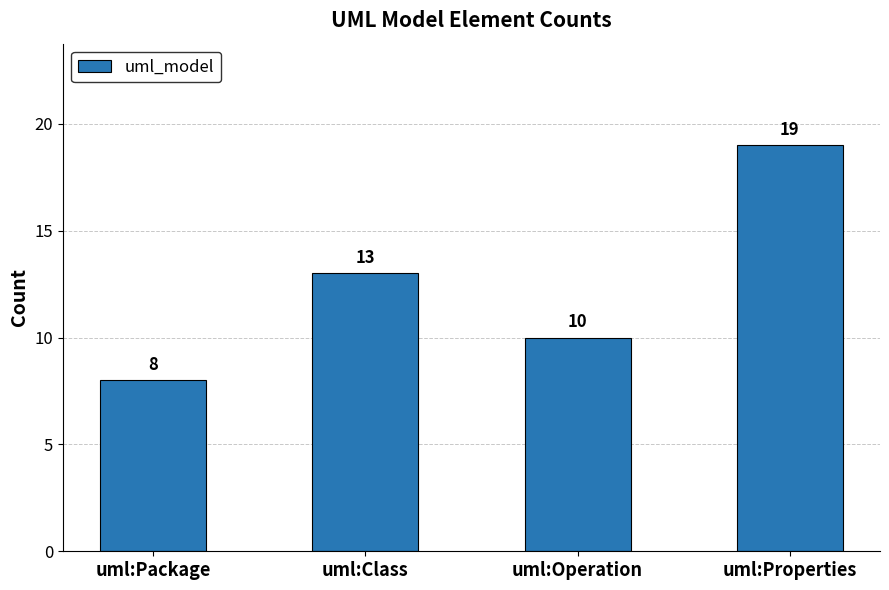

Where is the data nearest to the value 13?

uml:Class